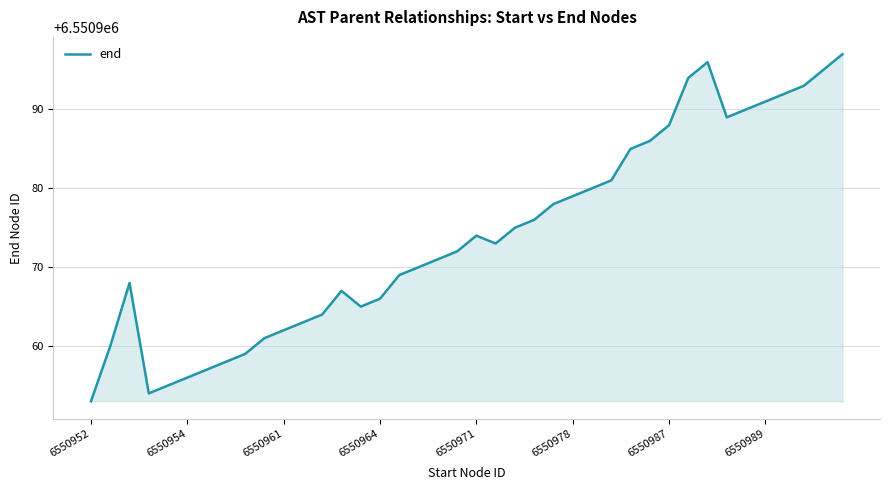

What is the greatest value displayed?

6550997